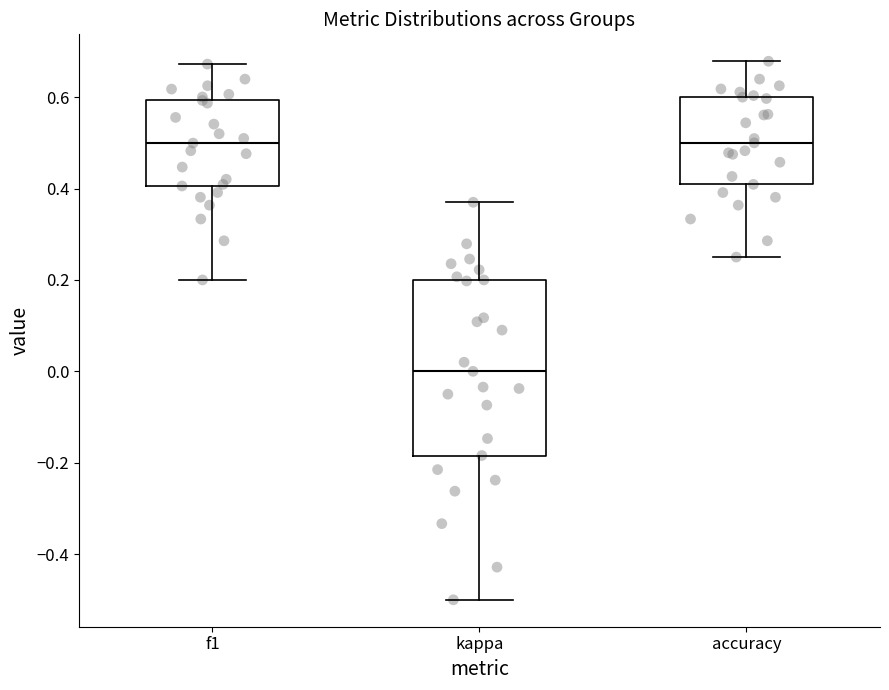

Reading left to right, transcribe this box plot: for each box, give where its median line is, the range the box spans, and where its two whiskers end, as read against the y-axis. The values are not printed on the chart, so give them approximately, as read against the axis.

f1: median 0.50, box 0.40 to 0.60, whiskers 0.20 to 0.68
kappa: median 0.00, box -0.18 to 0.20, whiskers -0.50 to 0.38
accuracy: median 0.50, box 0.40 to 0.60, whiskers 0.26 to 0.68